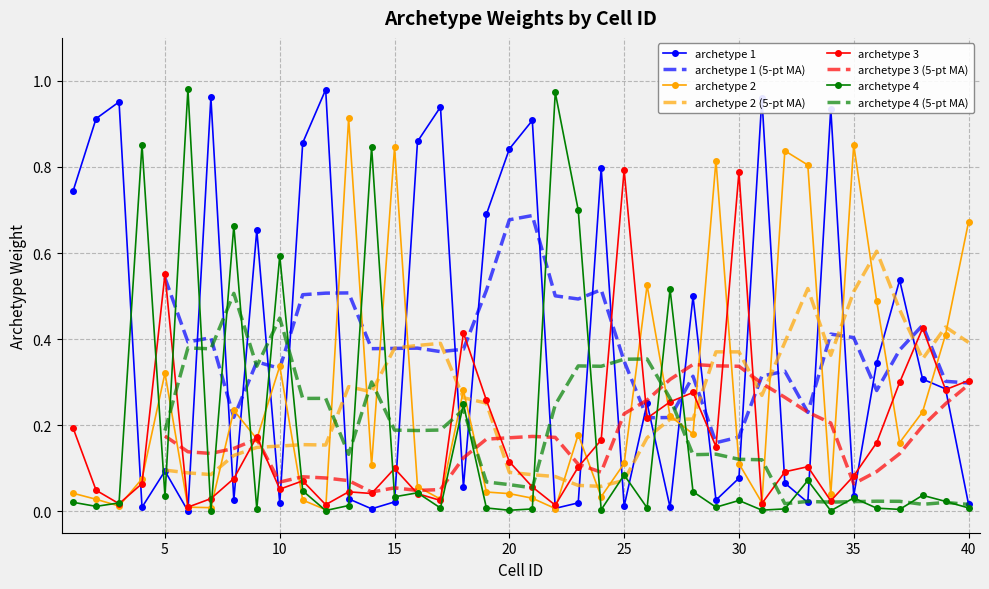

What is the spread (max minus min) of values at 24?

0.8